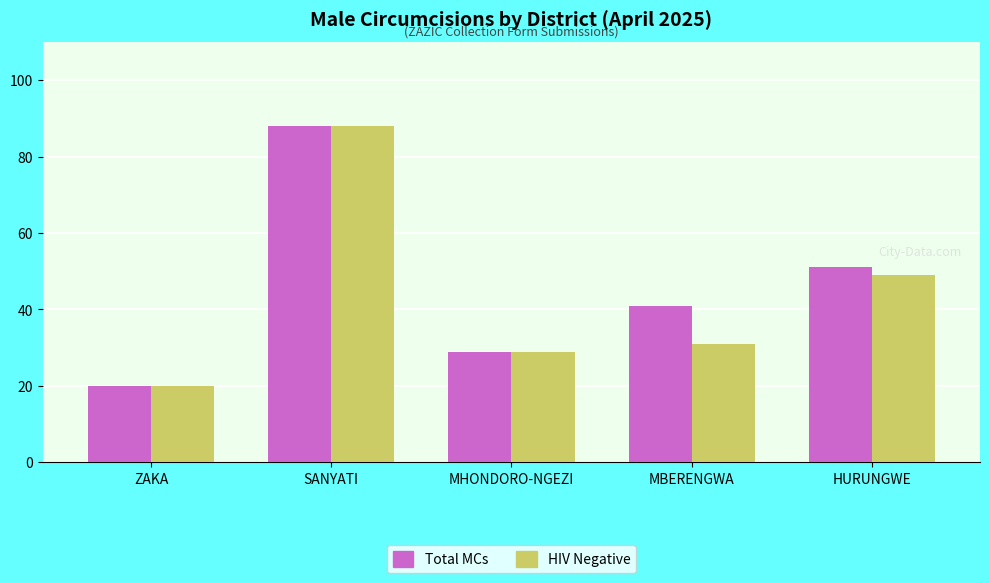

Where does the HIV Negative series first go above 31?

SANYATI